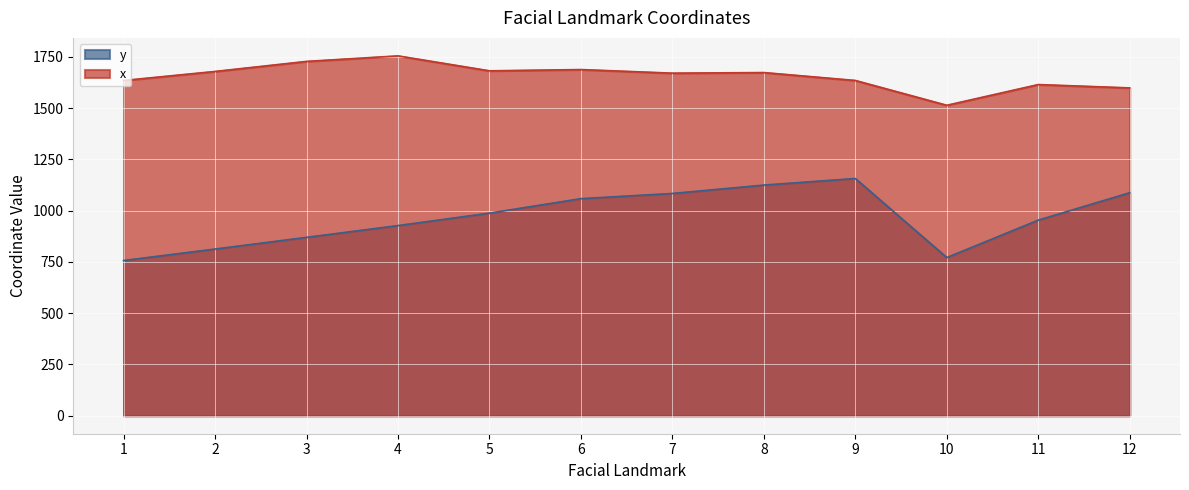

Which has a higher value, 5 or 2?

5